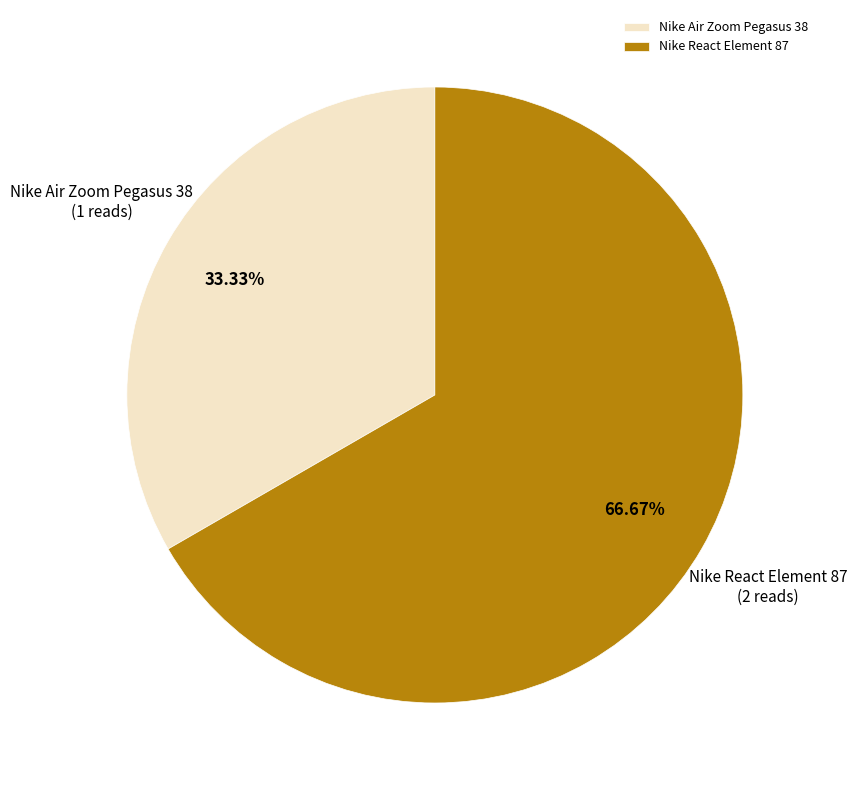

True or false: Nike Air Zoom Pegasus 38 accounts for 45% of the total.

False